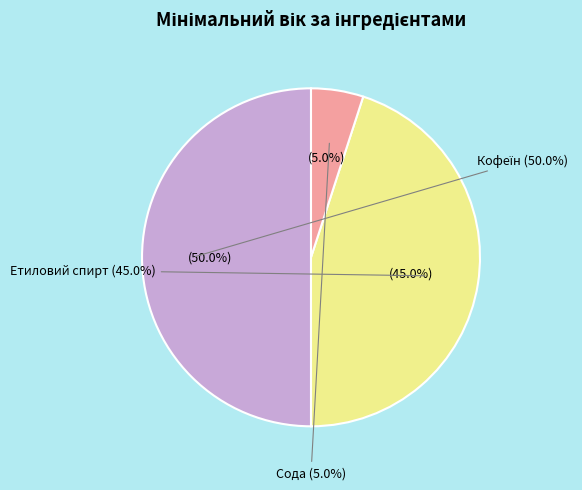

How many segments does this pie chart have?

3